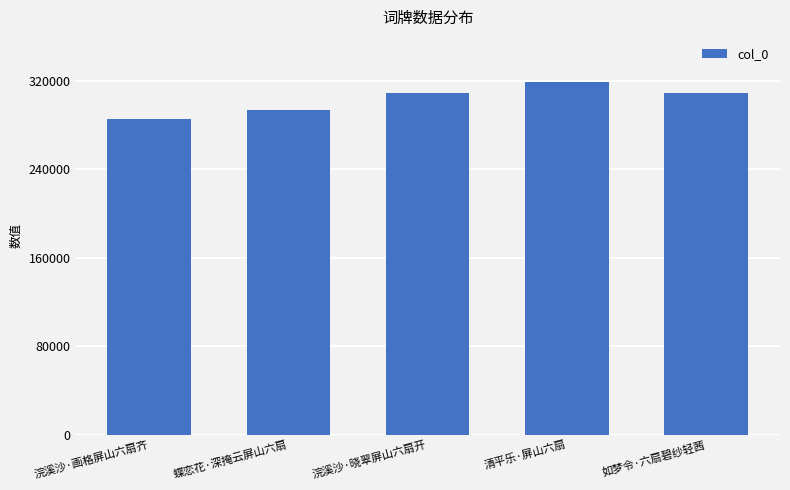

What is the change in value from 蝶恋花·深掩云屏山六扇 to 如梦令·六扇碧纱轻茜?

+15226